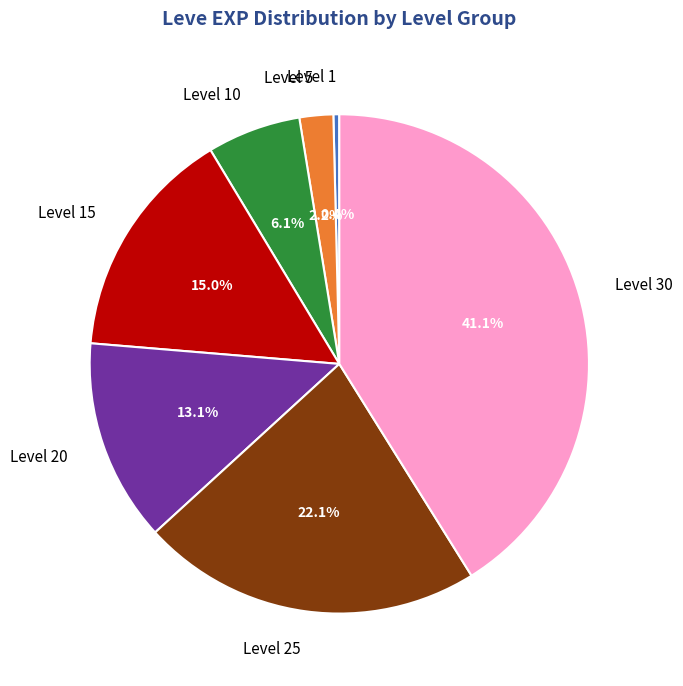

Between Level 25 and Level 20, which is larger?

Level 25